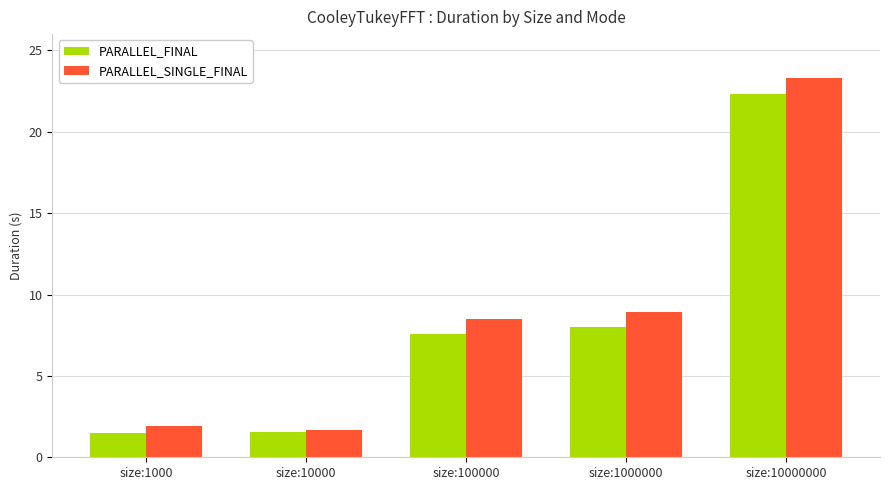

What is the lowest value of the PARALLEL_SINGLE_FINAL series?

1.7